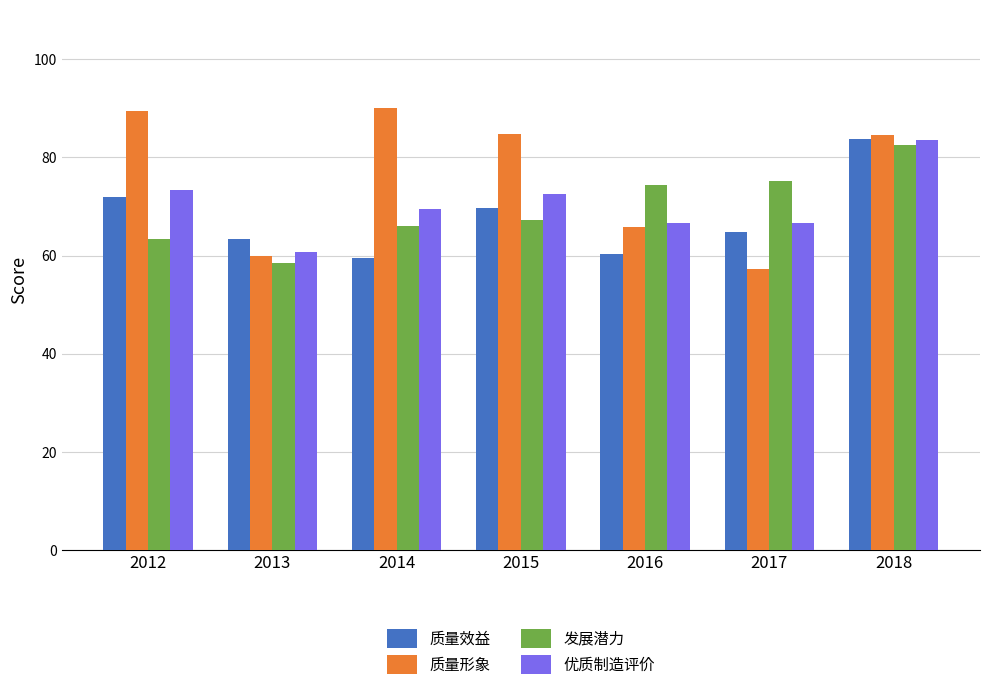

True or false: 质量效益 has a value of 27.8 at 2014.

False